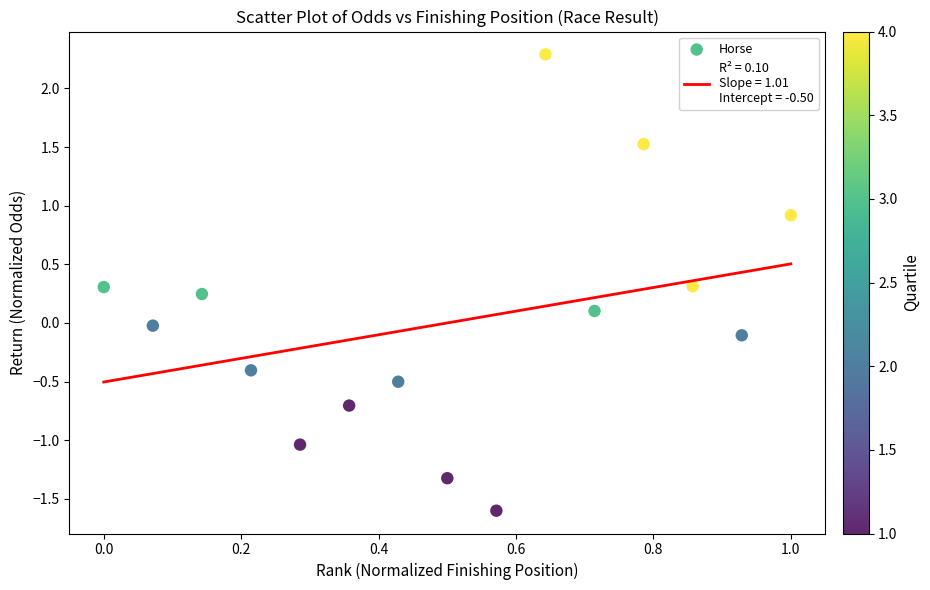

What is the range of Y values (max minus min)?

3.9